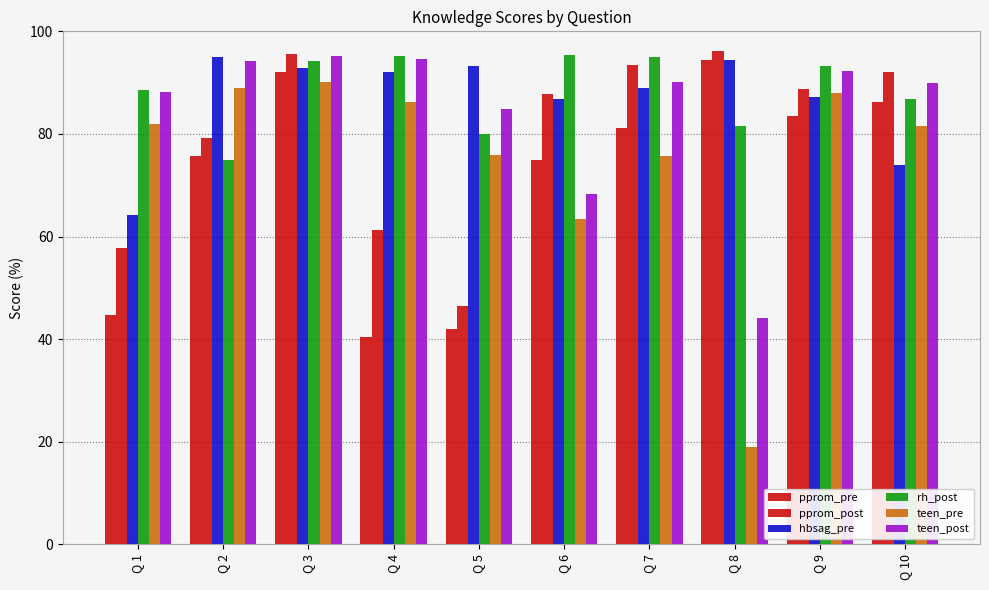

List the series in order of their peak value, lowest first.

teen_pre, pprom_pre, hbsag_pre, teen_post, rh_post, pprom_post